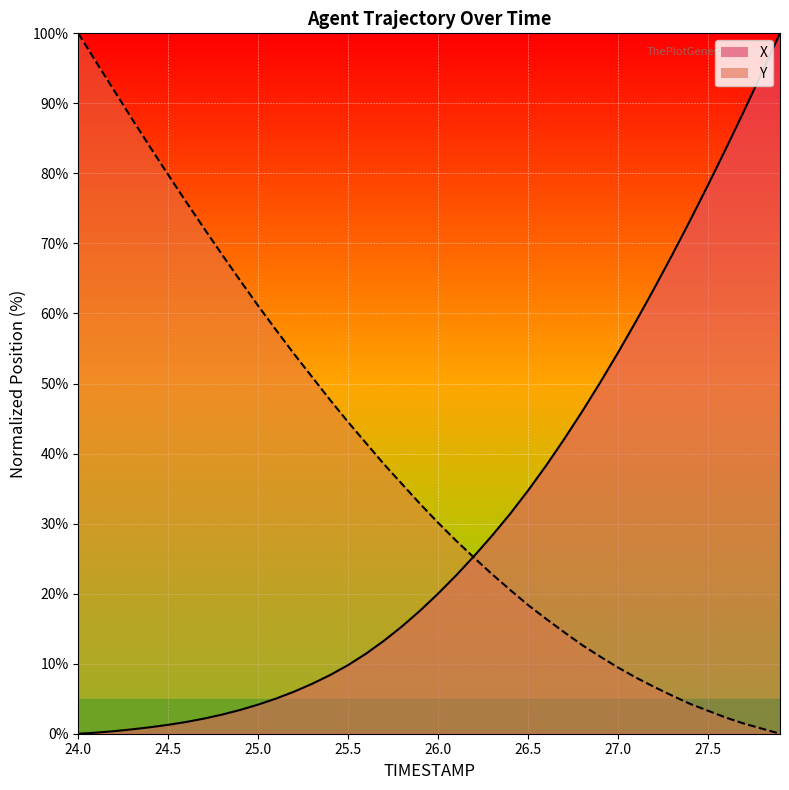

True or false: X has more than 1 points higher than both neighbors.

False